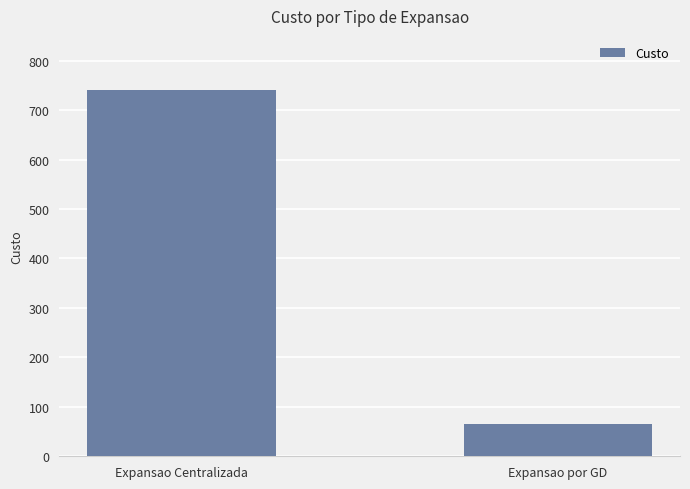

At which category does the chart reach its peak across all series?

Expansao Centralizada